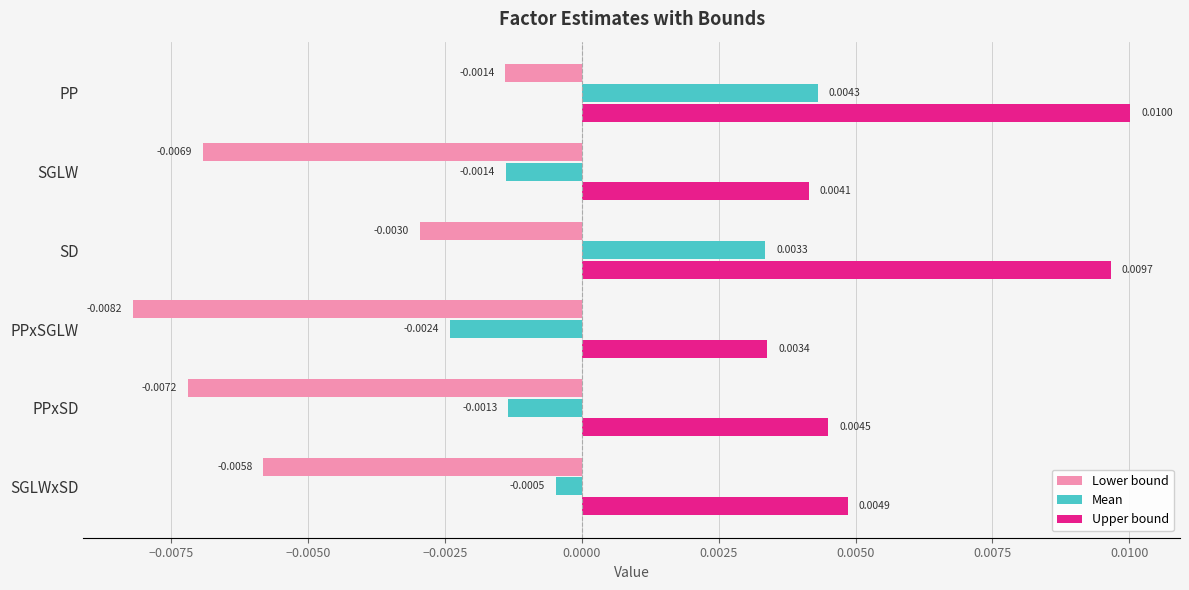

At which category is the sum across all series the highest?

PP